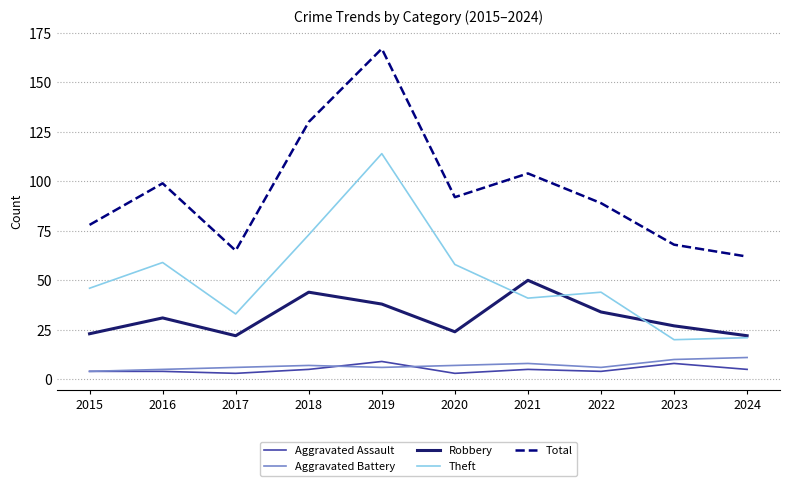

Which series changed the most between 2016 and 2023?

Theft